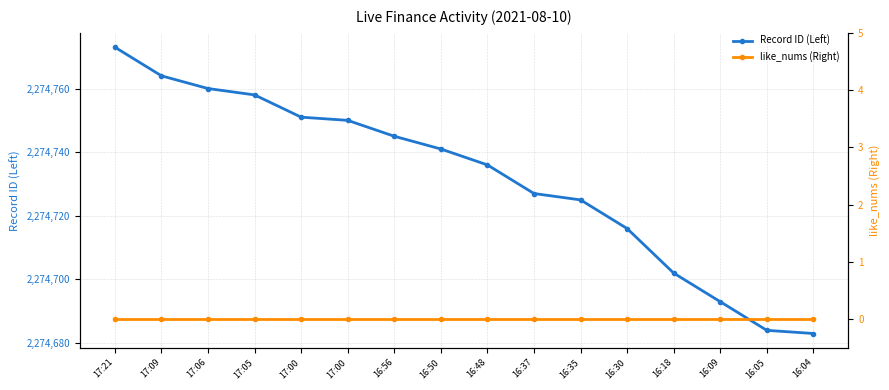

Rank the series at 16:48 from highest to lowest value.

Record ID (Left), like_nums (Right)